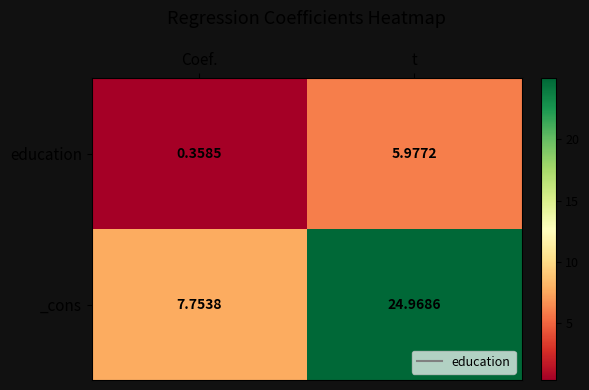

Which category has the lowest value across all series?

Coef.